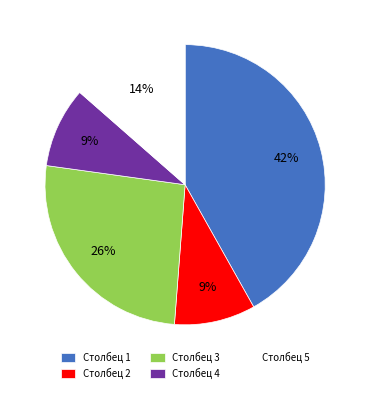

Is it true that Столбец 4 is 2% of the pie?

False